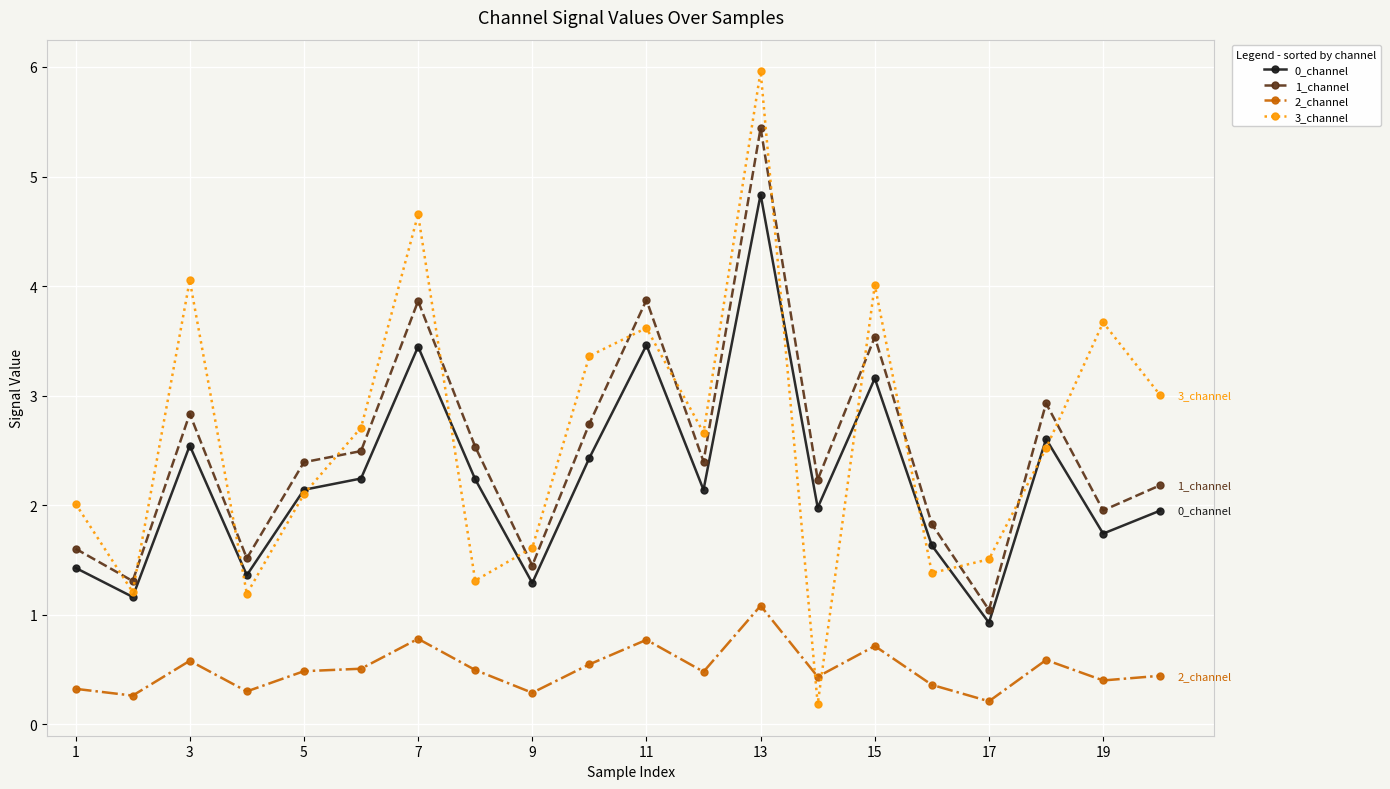

What is the sum of all 1_channel values?

50.2